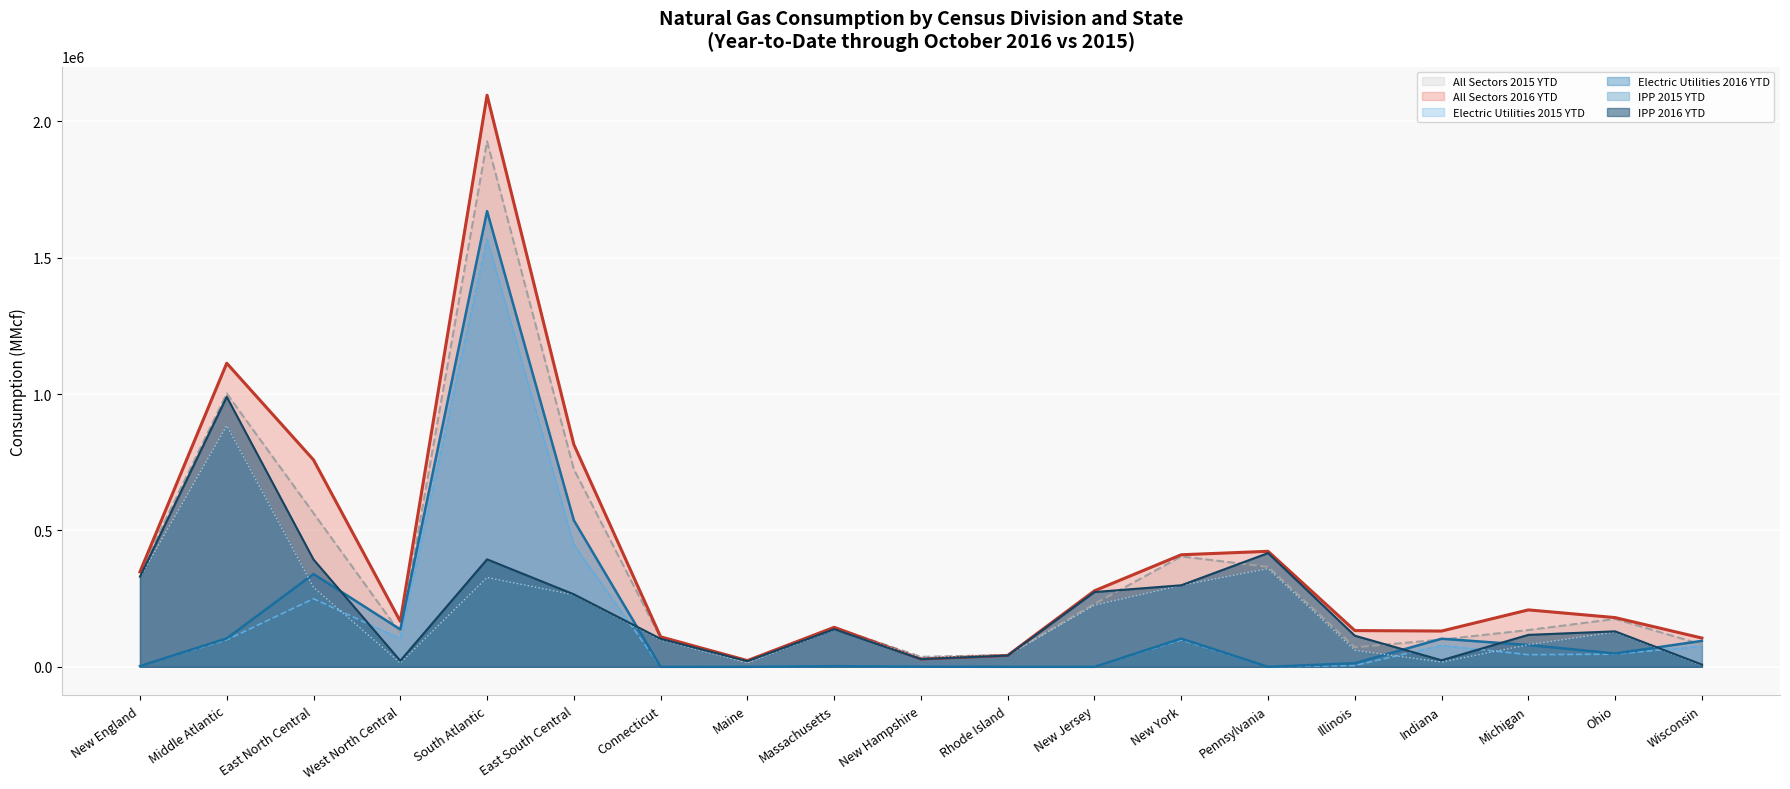

What position from the left is Wisconsin?

19